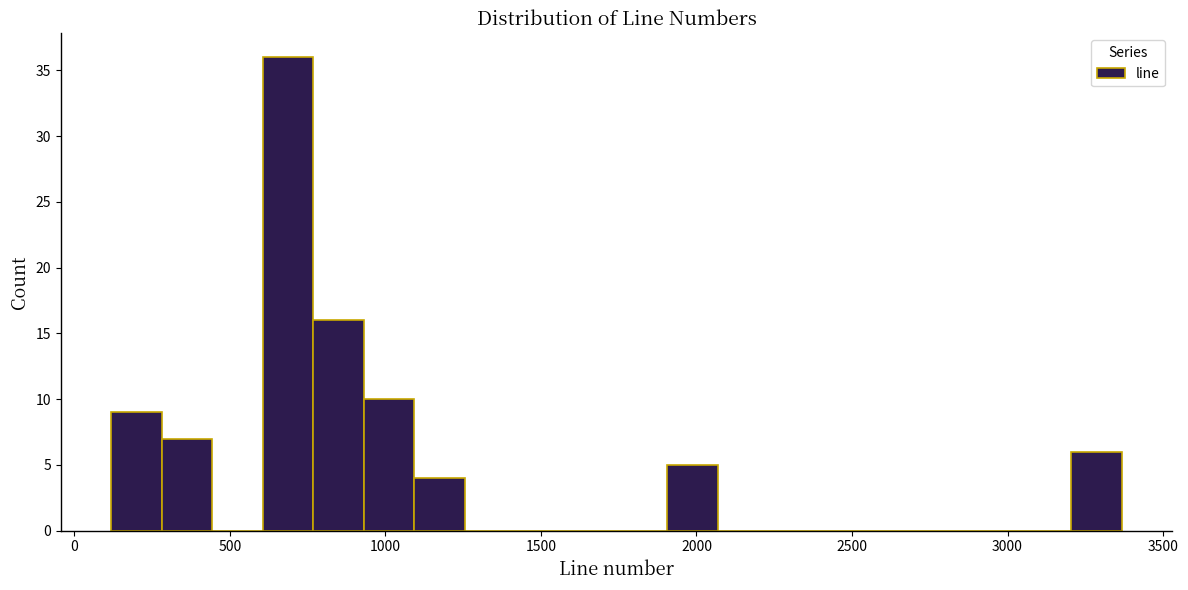

Around what value on the x-axis is the tallest bar? Give the approximate position of its centre, as read against the axis.

700